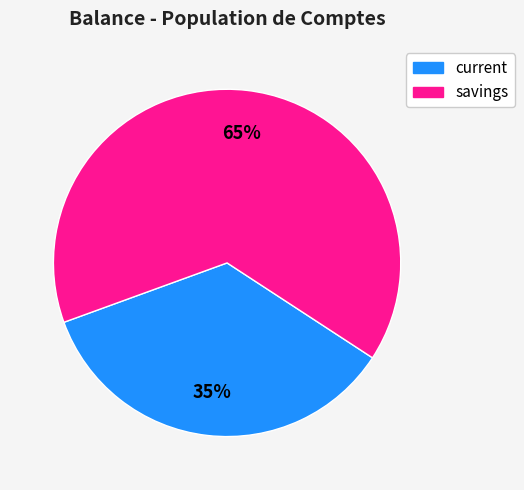

How many segments does this pie chart have?

2